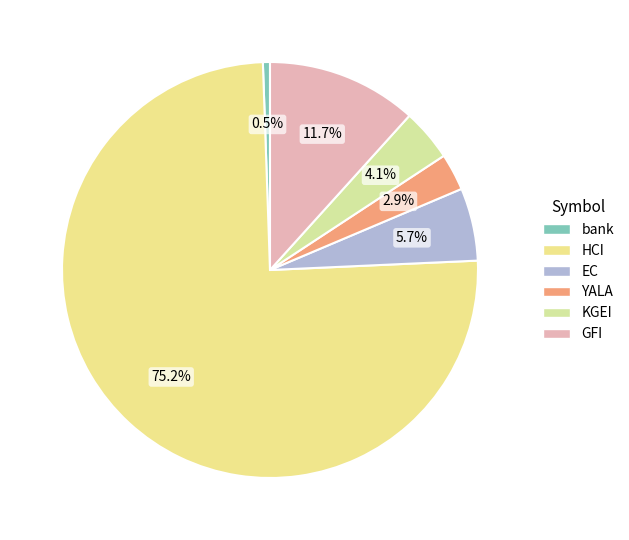

What is the largest slice in the pie chart?

HCI